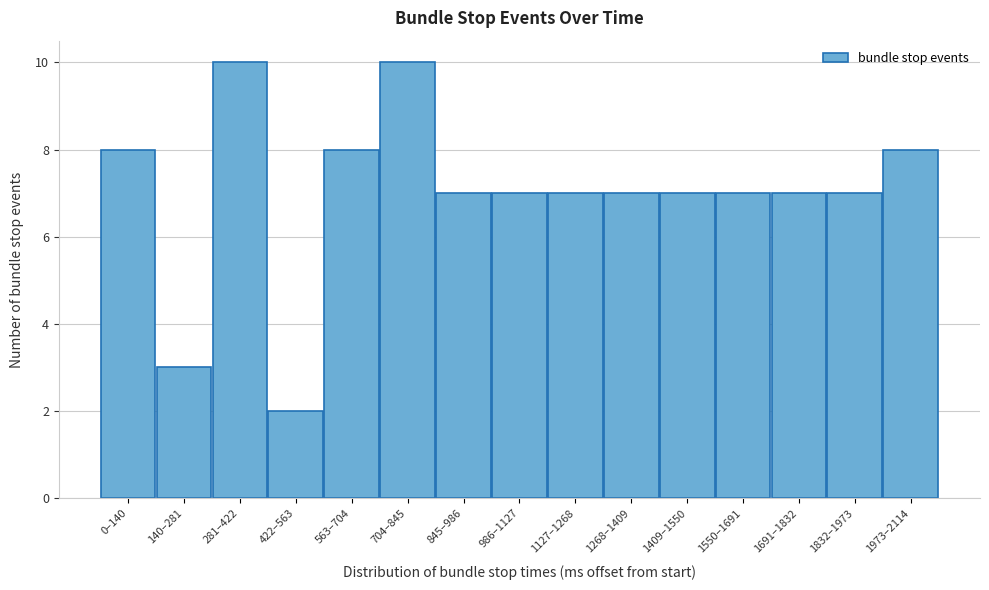

Reading left to right, list all the values displayed in this chart.

8	3	10	2	8	10	7	7	7	7	7	7	7	7	8